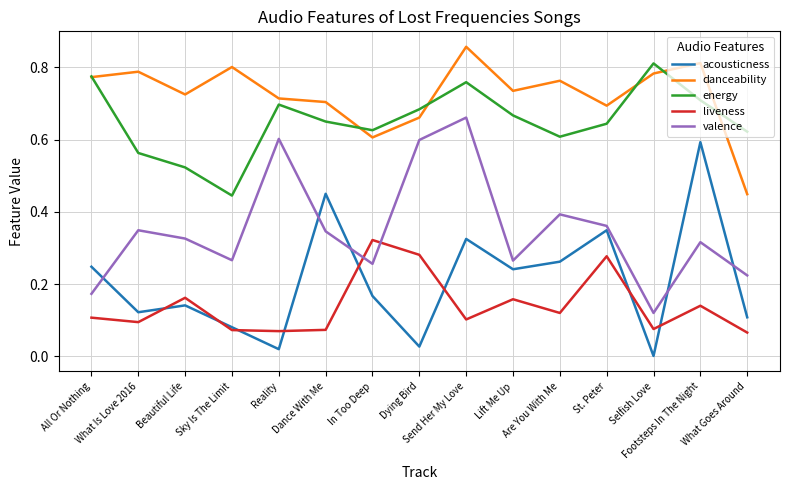

At which category does liveness reach its first local peak?

Beautiful Life